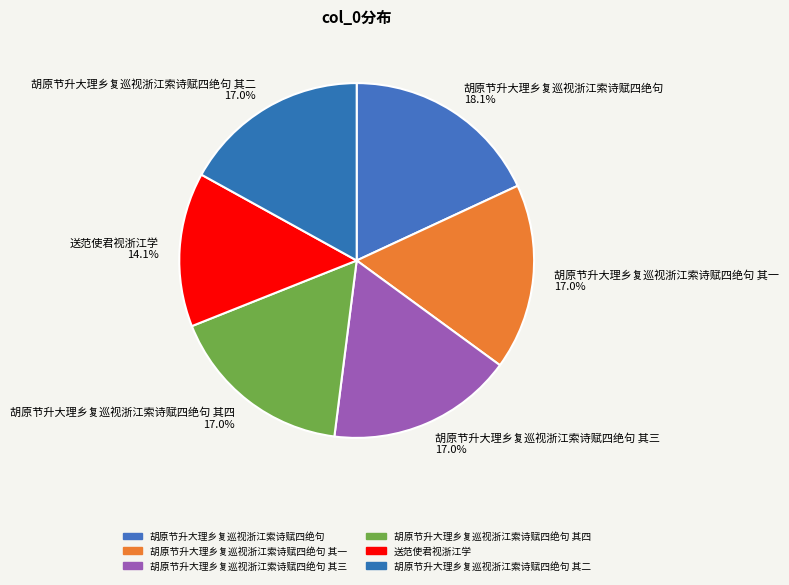

Count the number of slices in the pie.

6